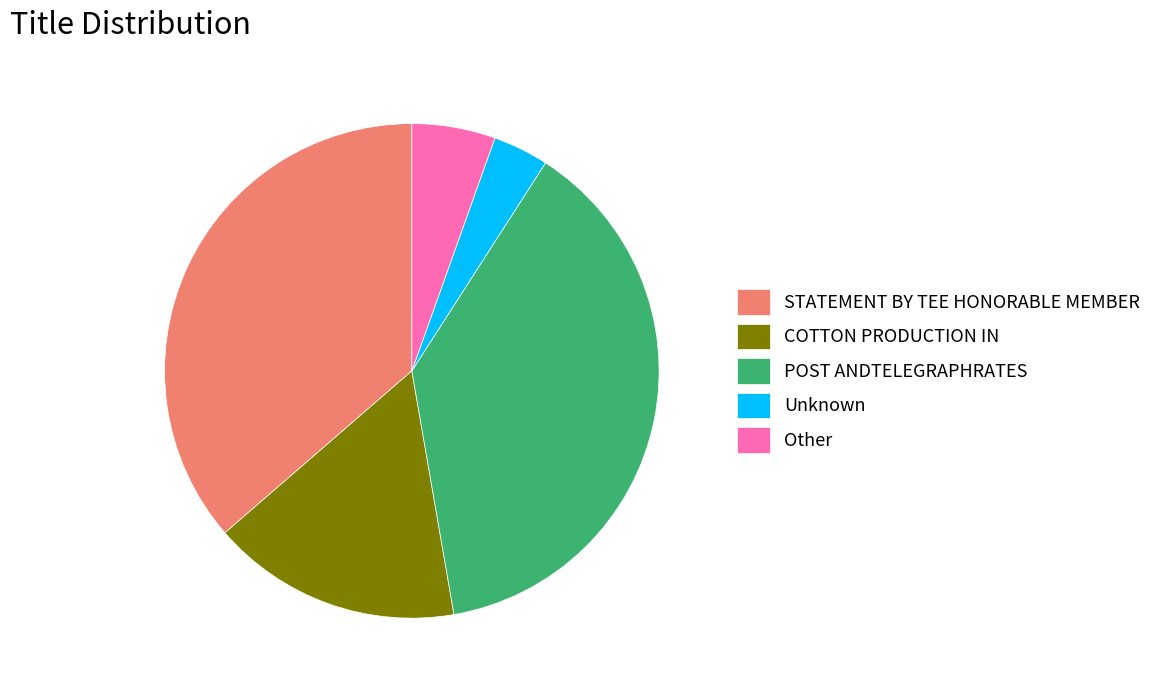

Which has a higher value, Unknown or STATEMENT BY TEE HONORABLE MEMBER?

STATEMENT BY TEE HONORABLE MEMBER